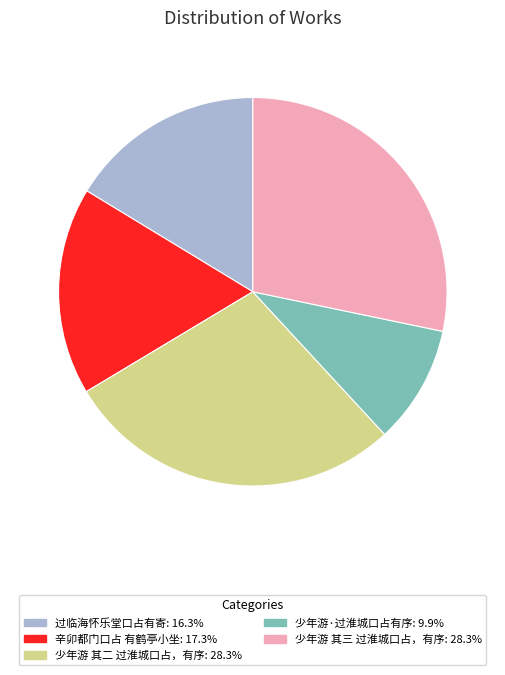

Which slice is the smallest?

少年游·过淮城口占有序